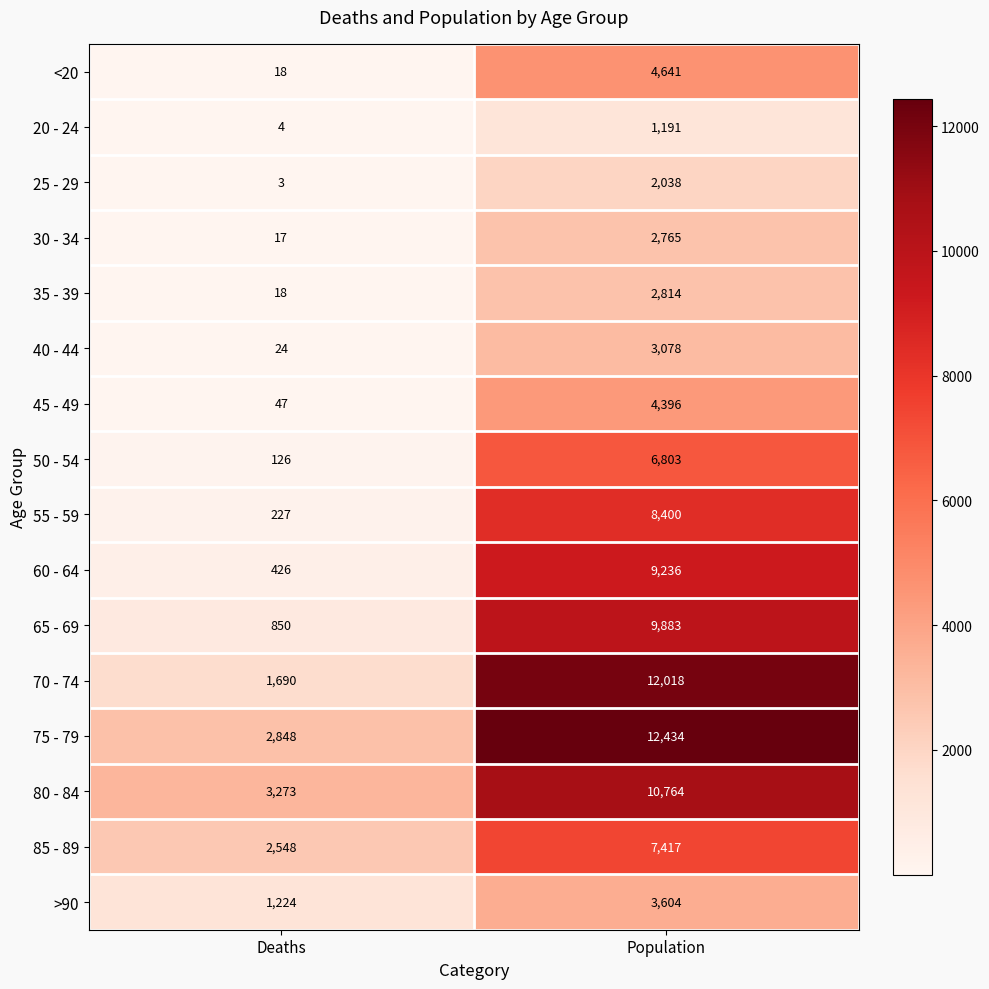

What is the spread (max minus min) of values at Population?

11243